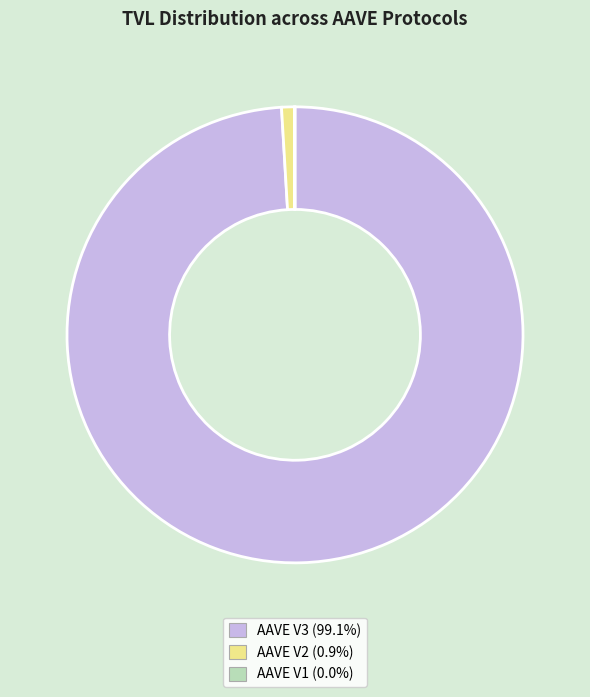

Do AAVE V2 and AAVE V3 together represent more than half of the pie?

Yes